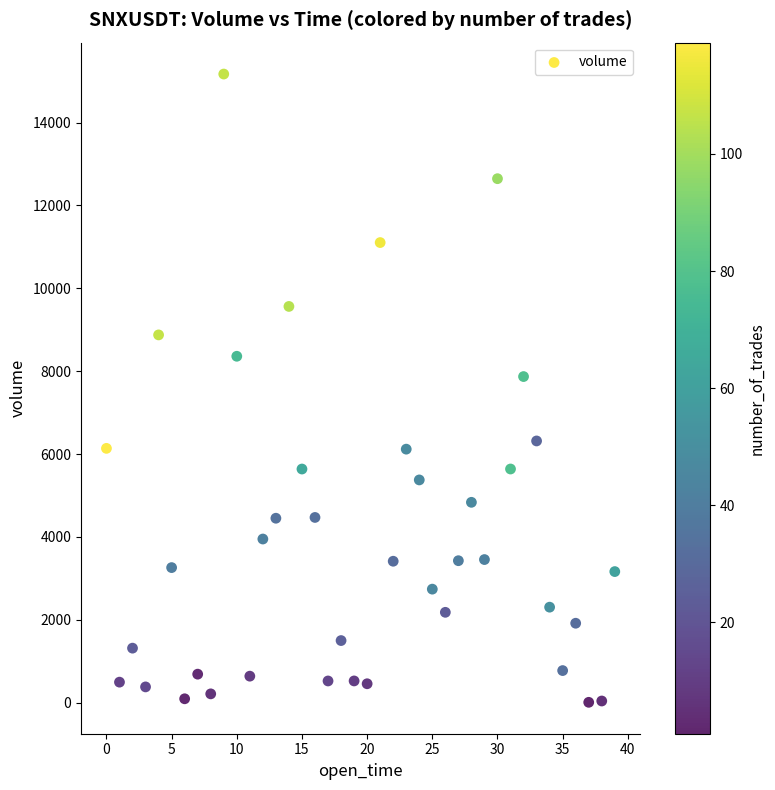

What Y value in the scatter plot is closest to 7589?

7870.0